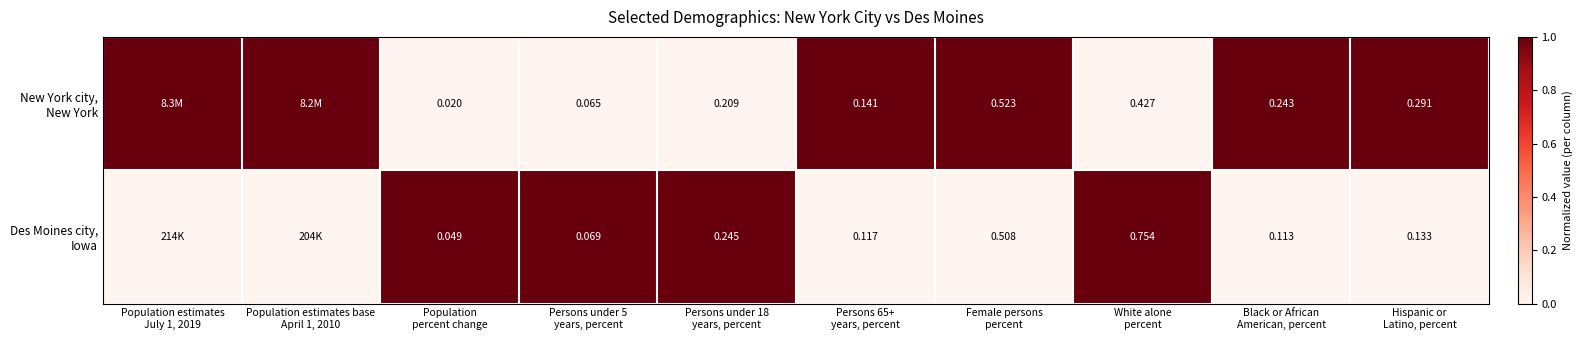

Which series has the largest total across all categories?

New York city, New York